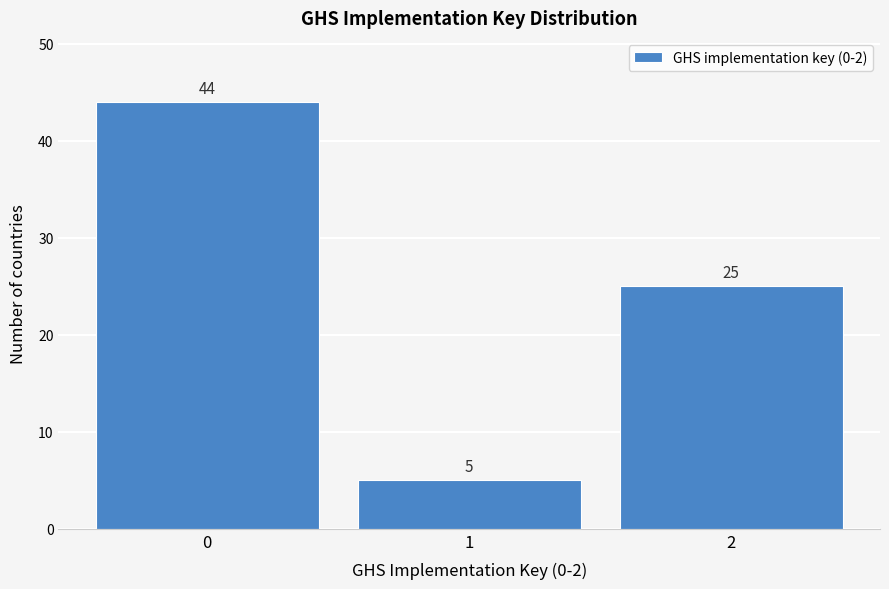

Reading left to right, transcribe all the data shown in this chart.

0=44	1=5	2=25